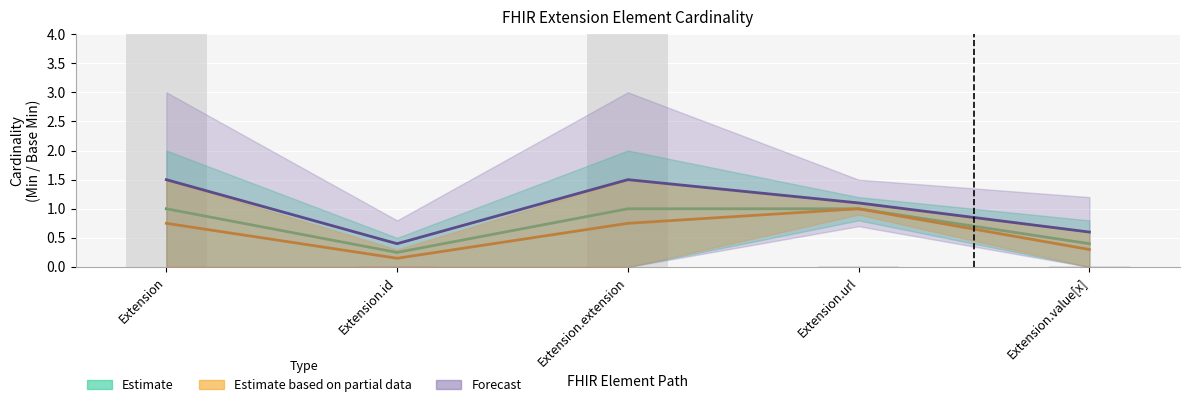

Reading right to left, extract all data points from this chart.

Estimate: 0.4	1.0	1.0	0.2	1.0
Estimate based on partial data: 0.3	1.0	0.8	0.1	0.8
Forecast: 0.6	1.1	1.5	0.4	1.5